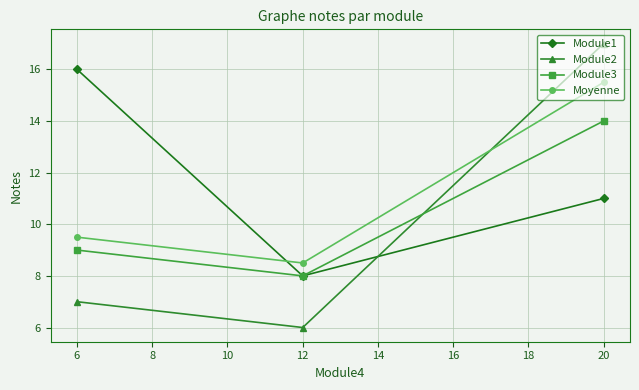

Reading left to right, what are all the values shown in this chart?

Module1: 6=16.0	12=8.0	20=11.0
Module2: 6=7.0	12=6.0	20=17.0
Module3: 6=9.0	12=8.0	20=14.0
Moyenne: 6=9.5	12=8.5	20=15.5